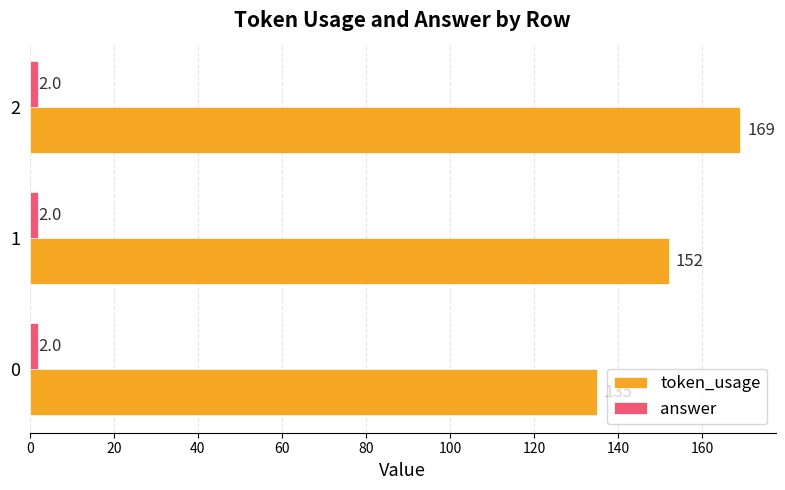

Which series has the largest total across all categories?

token_usage